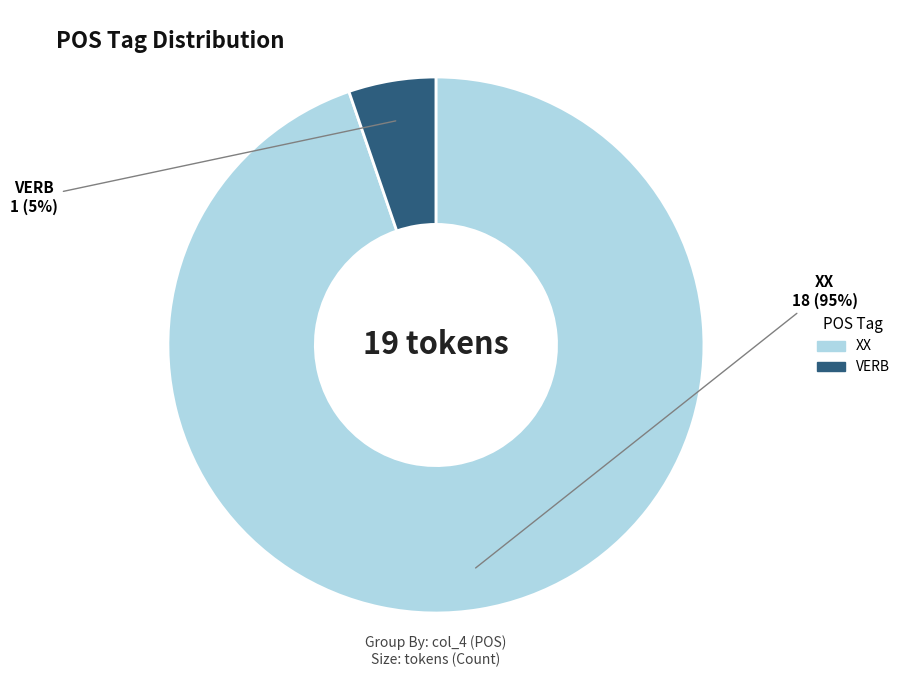

Which slice is the largest?

XX